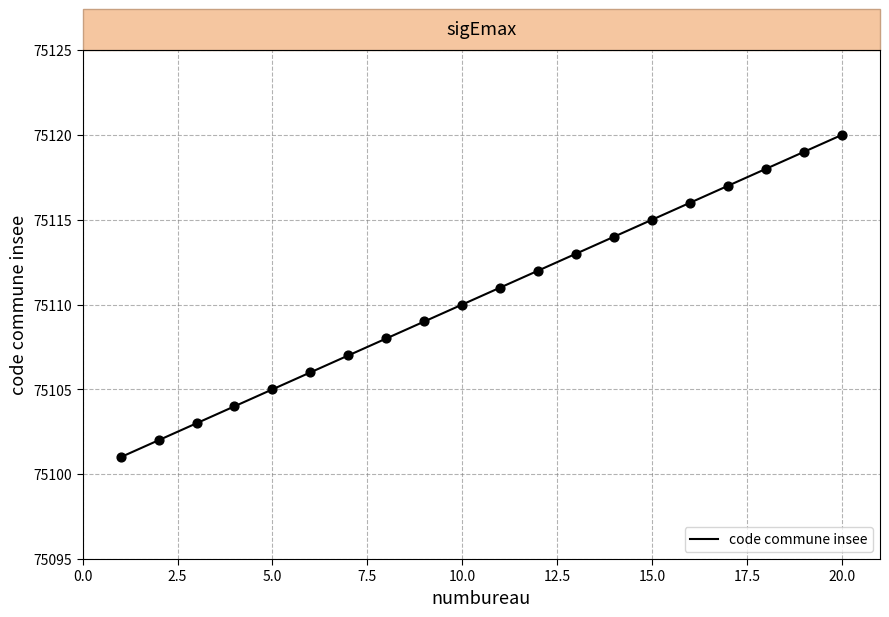

What is the change in value from 14 to 19?

+5